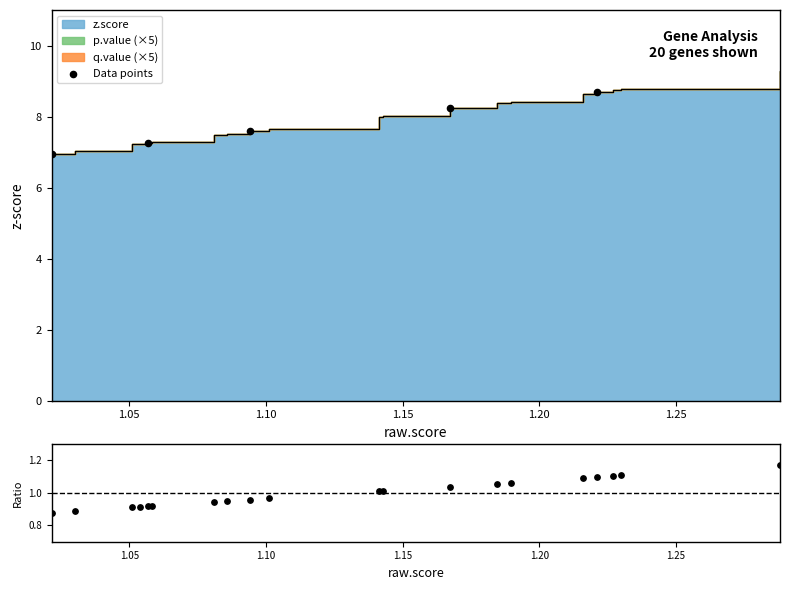

Which series reaches the maximum Y coordinate?

z.score